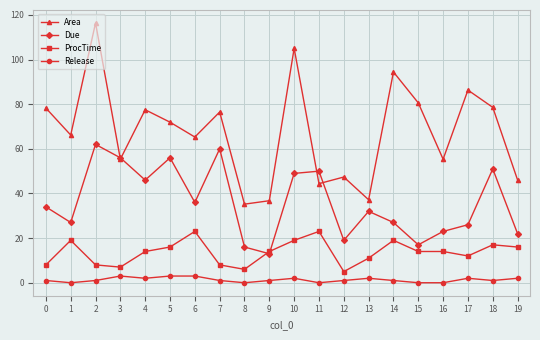

Which category has the lowest value in the Area series?

8